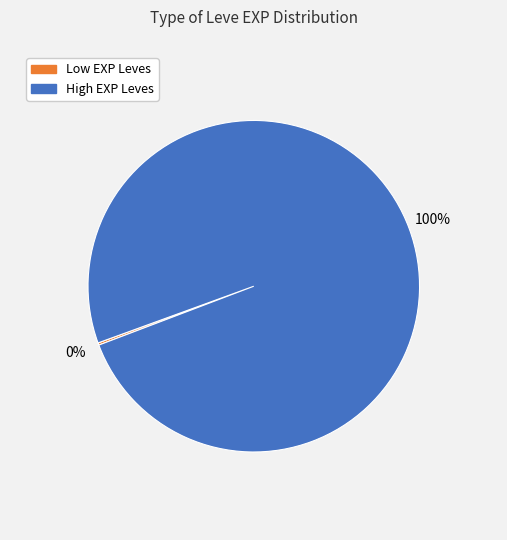

Does any single category account for the majority?

Yes